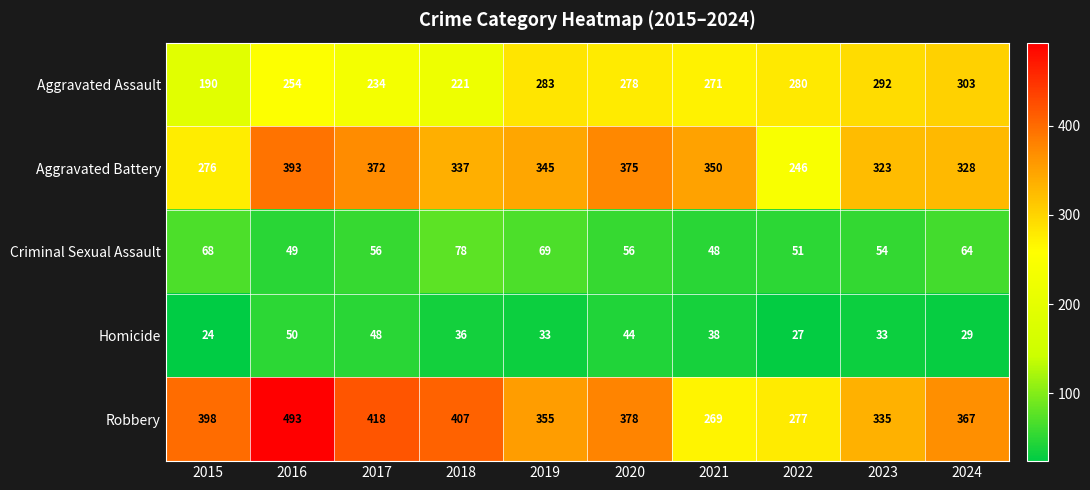

True or false: Robbery has a value of 269 at 2021.

True